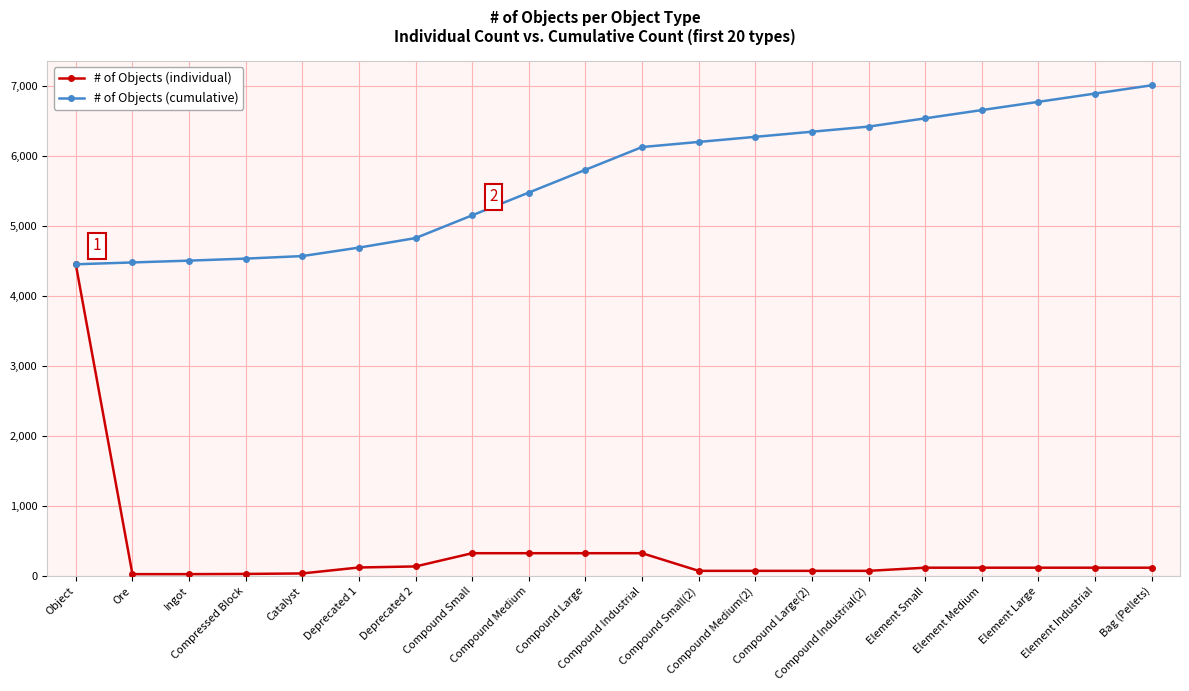

At how many categories does at least one series exceed 4192?

20